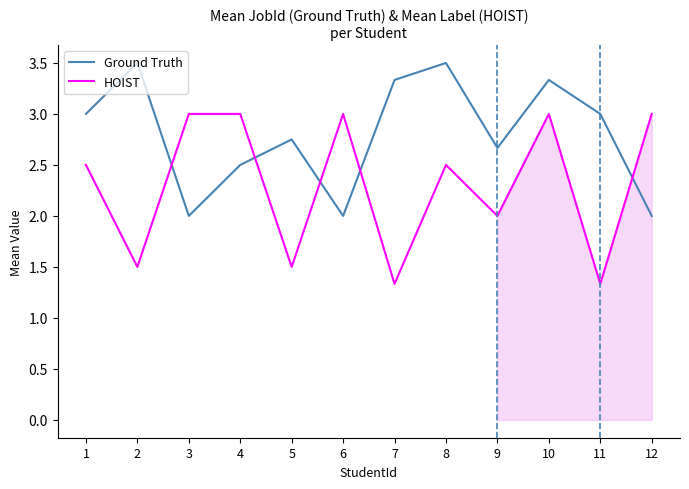

Reading left to right, list all the values displayed in this chart.

Ground Truth: 1=3.0	2=3.5	3=2.0	4=2.5	5=2.8	6=2.0	7=3.3	8=3.5	9=2.7	10=3.3	11=3.0	12=2.0
HOIST: 1=2.5	2=1.5	3=3.0	4=3.0	5=1.5	6=3.0	7=1.3	8=2.5	9=2.0	10=3.0	11=1.3	12=3.0